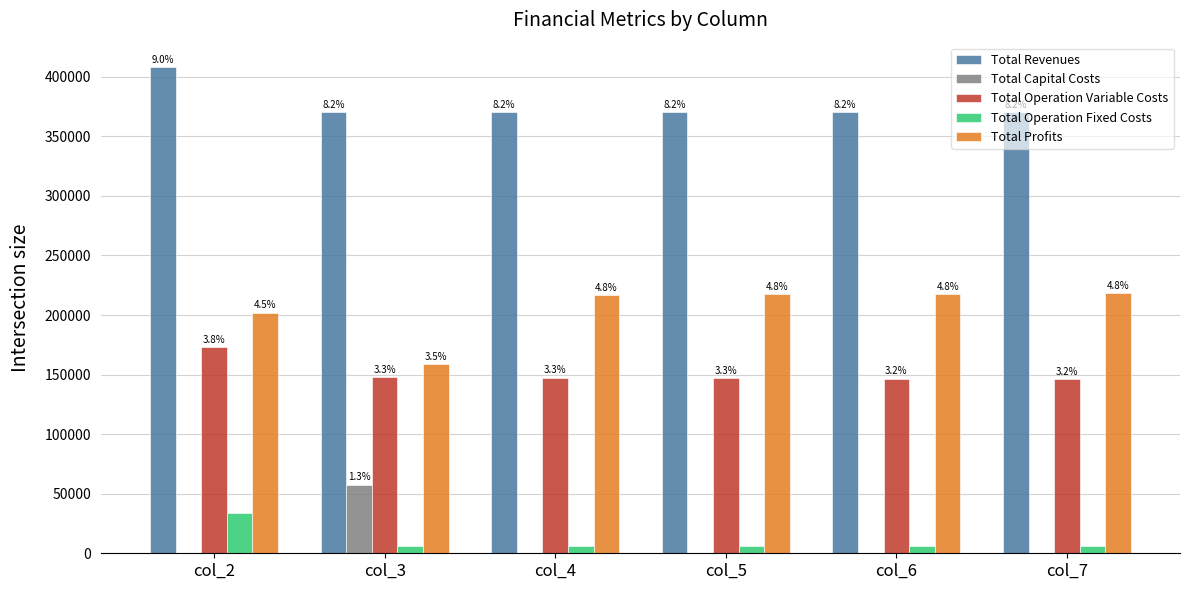

What is the sum of the Total Revenues values at col_6 and col_3?

740665.1